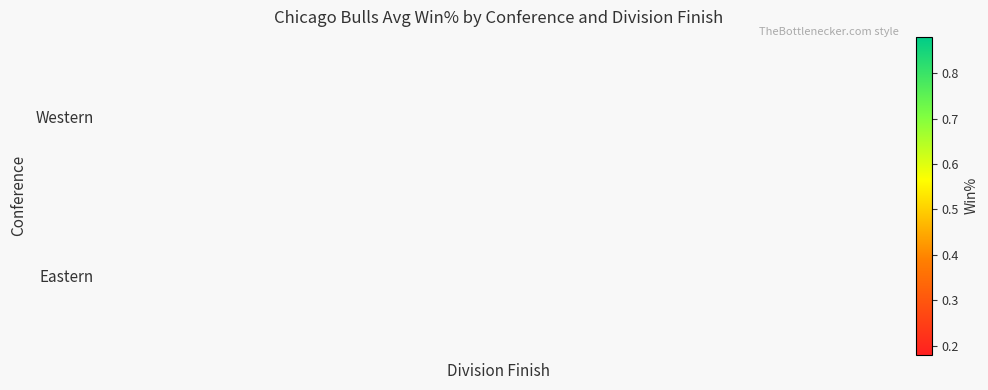

How many categories are shown in the chart?

6